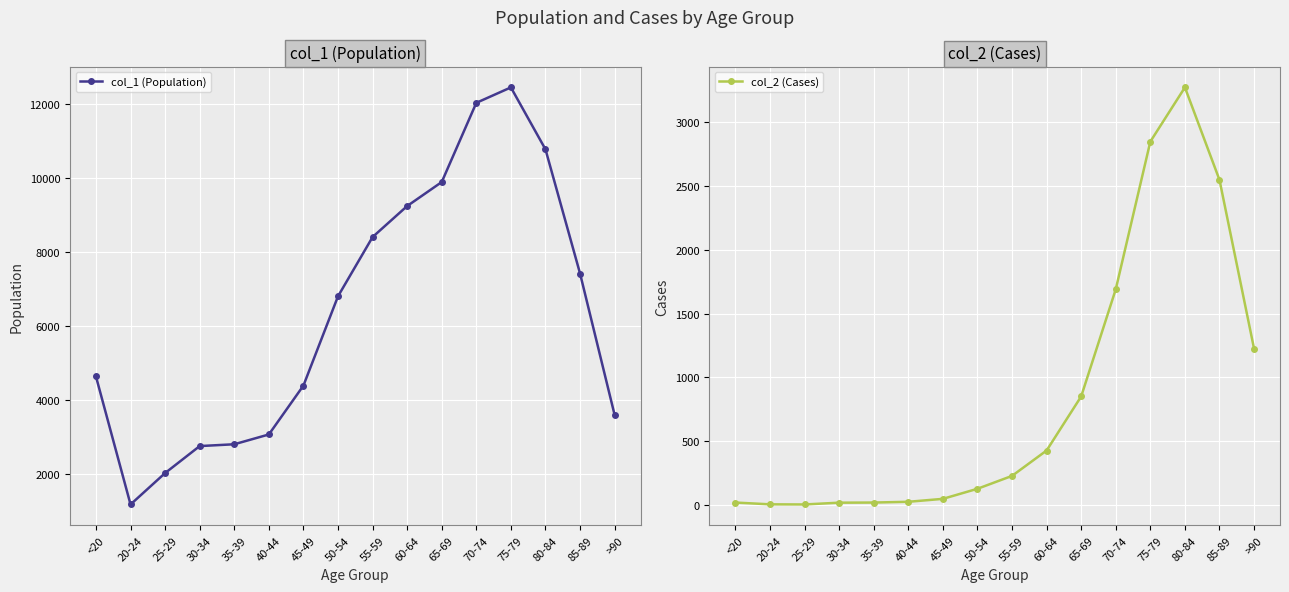

Count the number of categories in the chart.

16